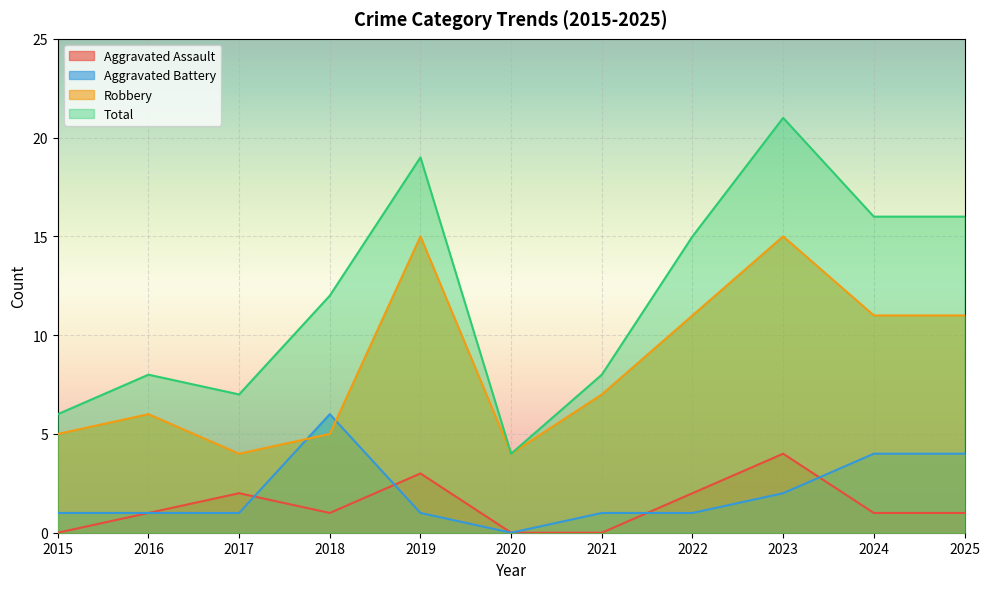

True or false: Aggravated Assault has a value of 3 at 2015.

False